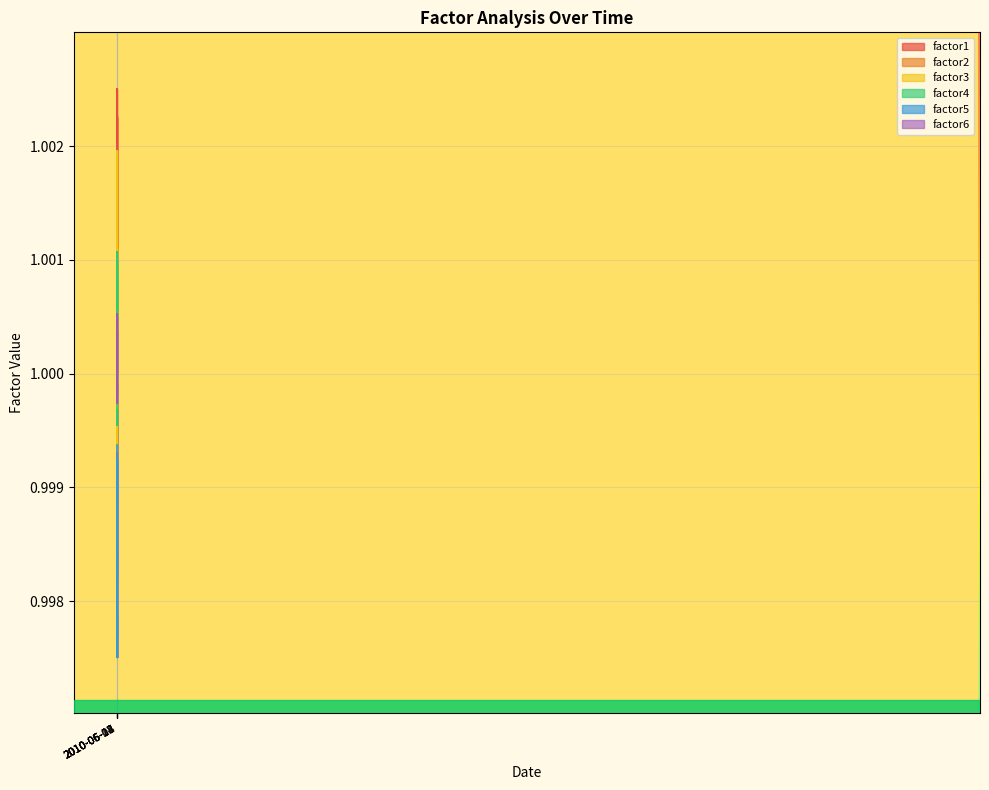

Where is factor4 nearest to the value 1?

19